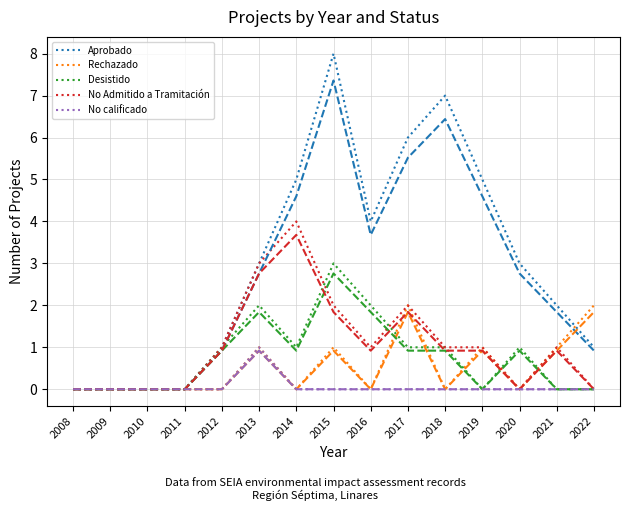

What is the maximum value shown in the chart?

8.0